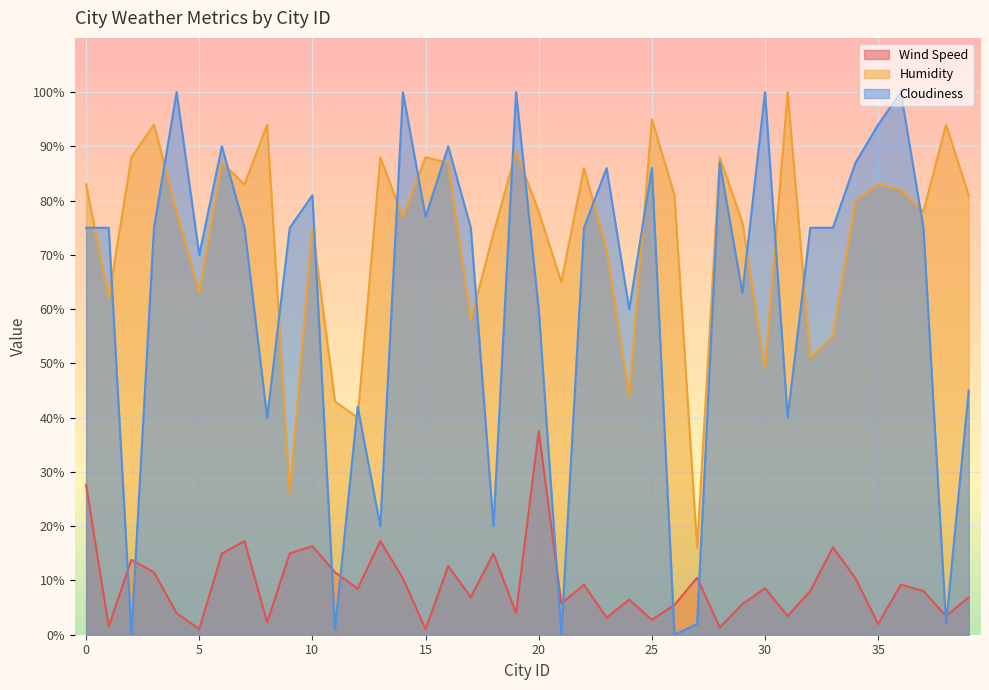

What are all the series names shown in the legend?

Wind Speed, Humidity, Cloudiness